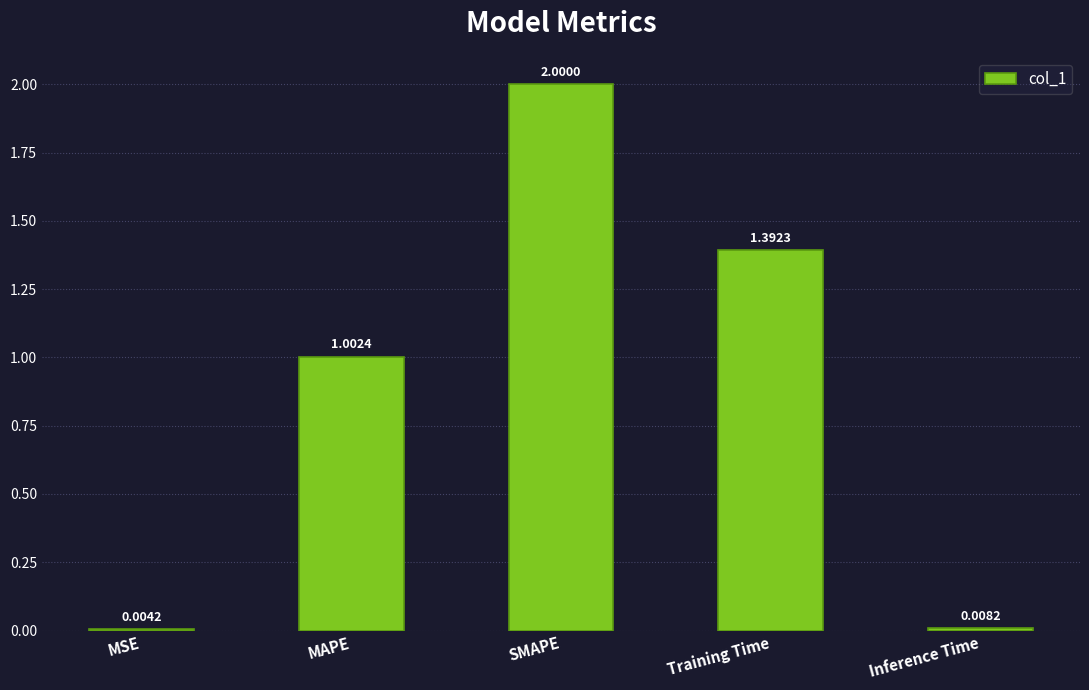

What is the sum of all values?

4.4